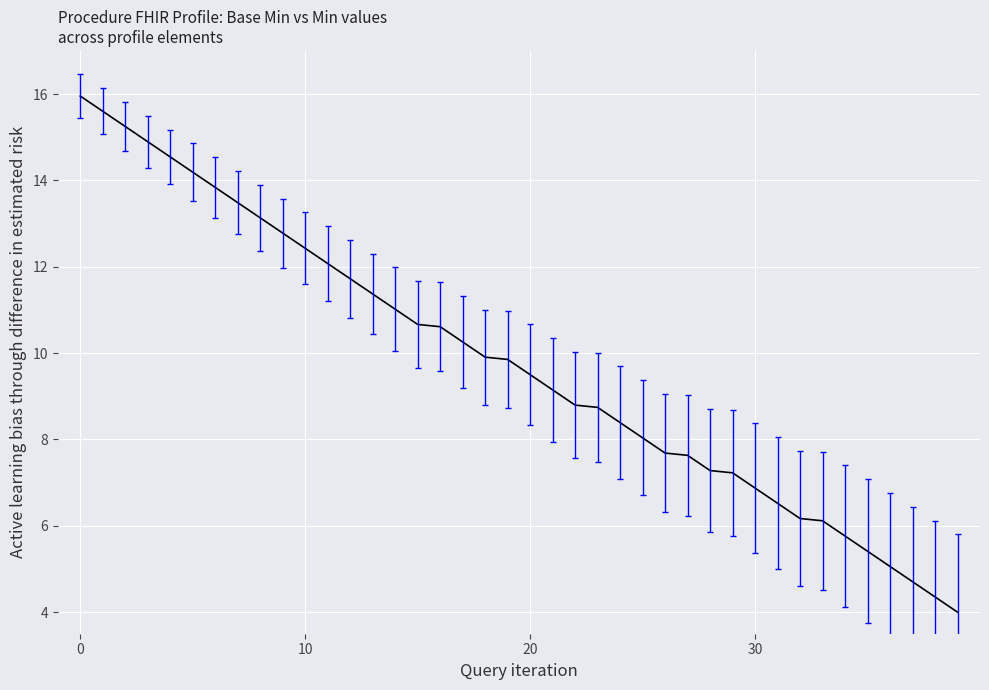

What is the difference between the maximum and minimum values?

12.0